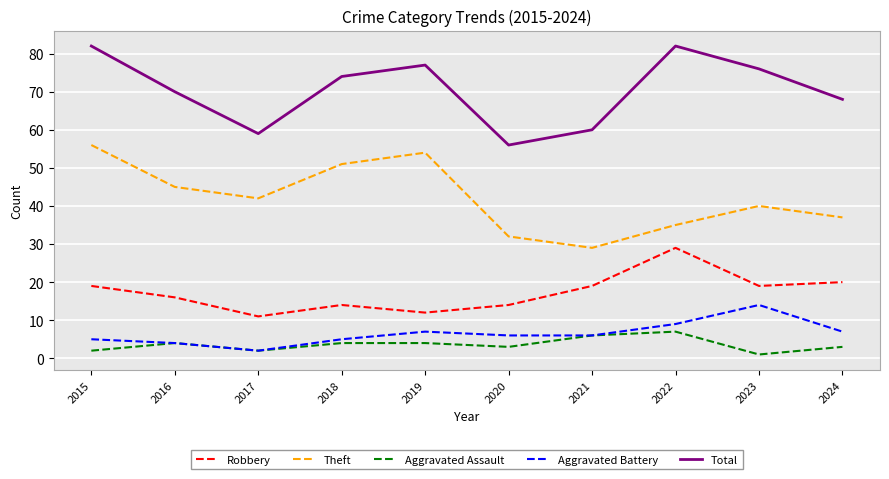

What is the spread (max minus min) of values at 2019?

73